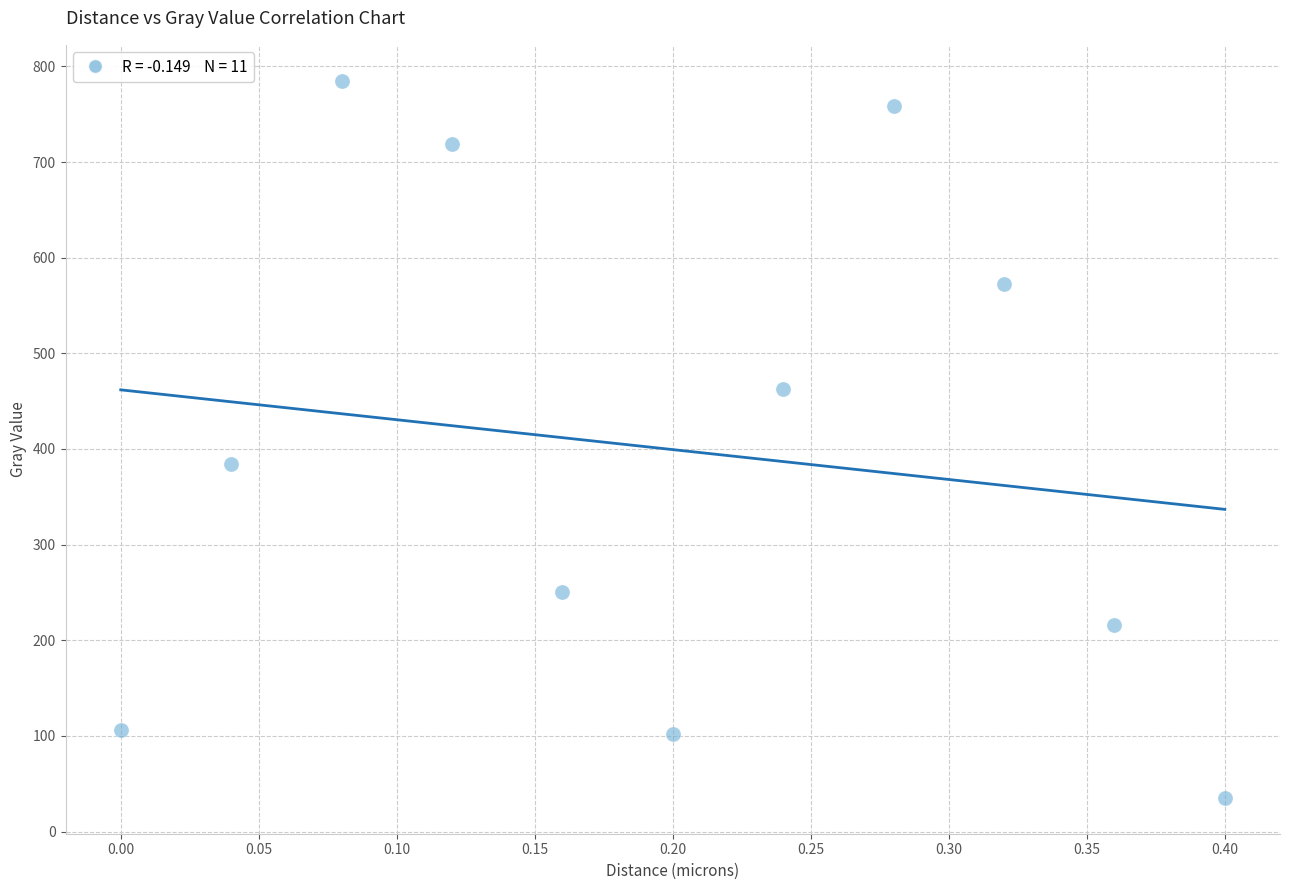

What is the range of X values (max minus min)?

0.4